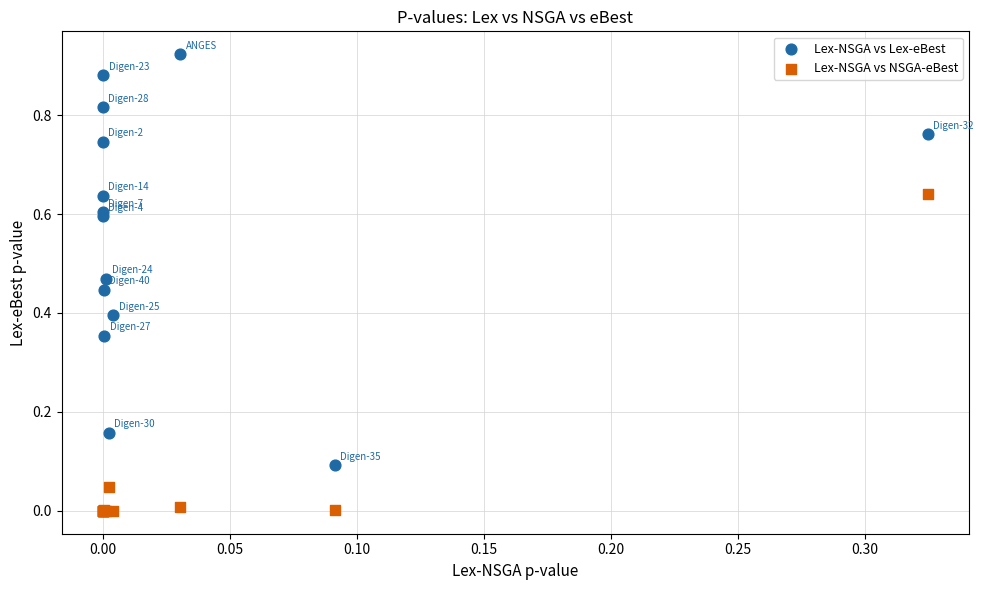

Which series reaches the minimum Y coordinate?

Lex-NSGA vs NSGA-eBest